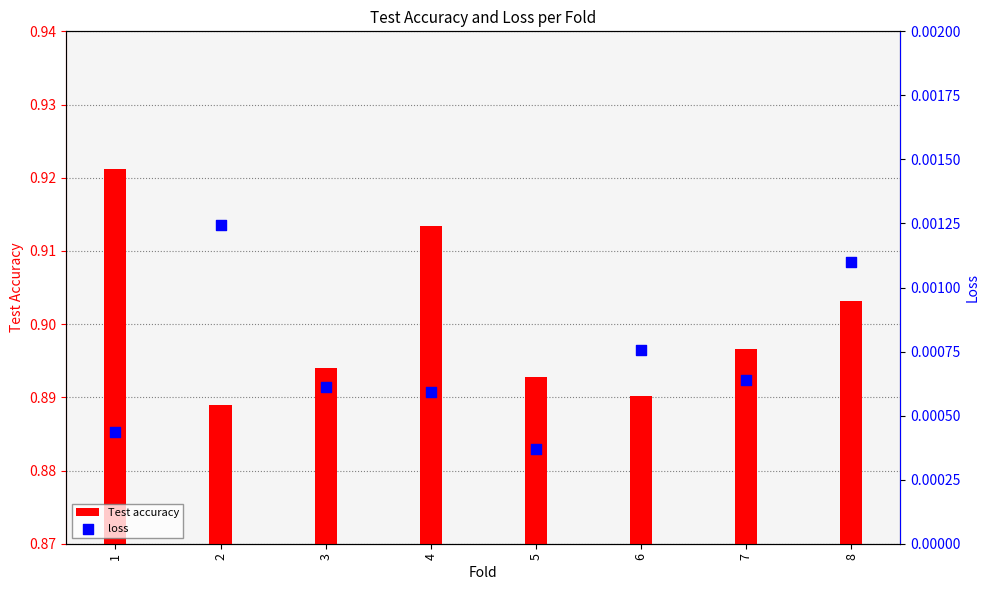

Which series has the largest total across all categories?

Test accuracy